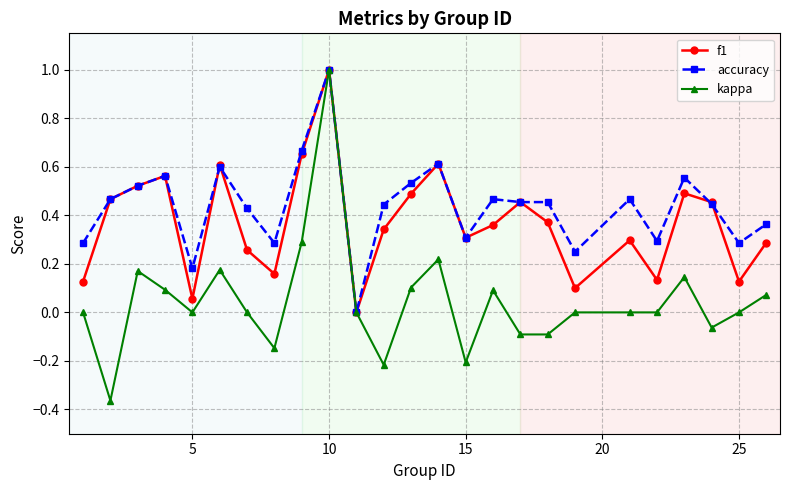

Which series has the largest range (max minus min)?

kappa